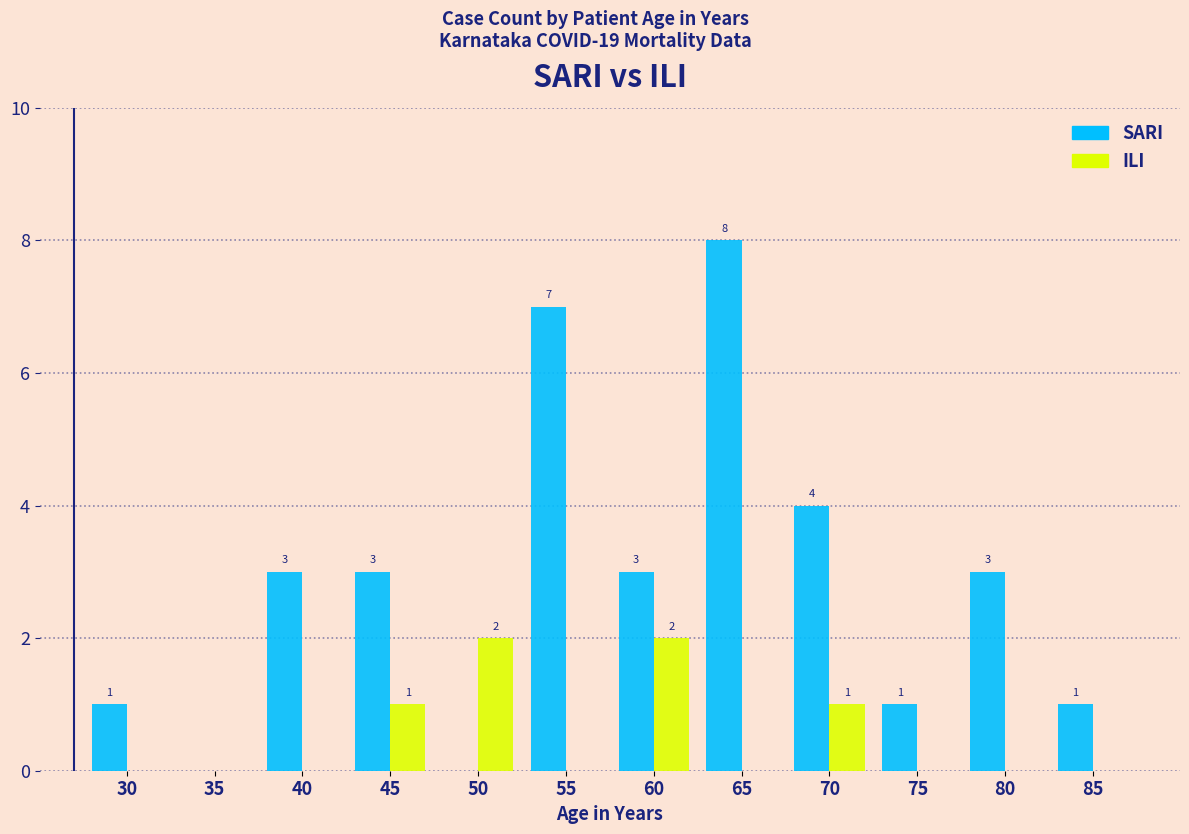

What is the sum of the SARI values at 75 and 40?

4